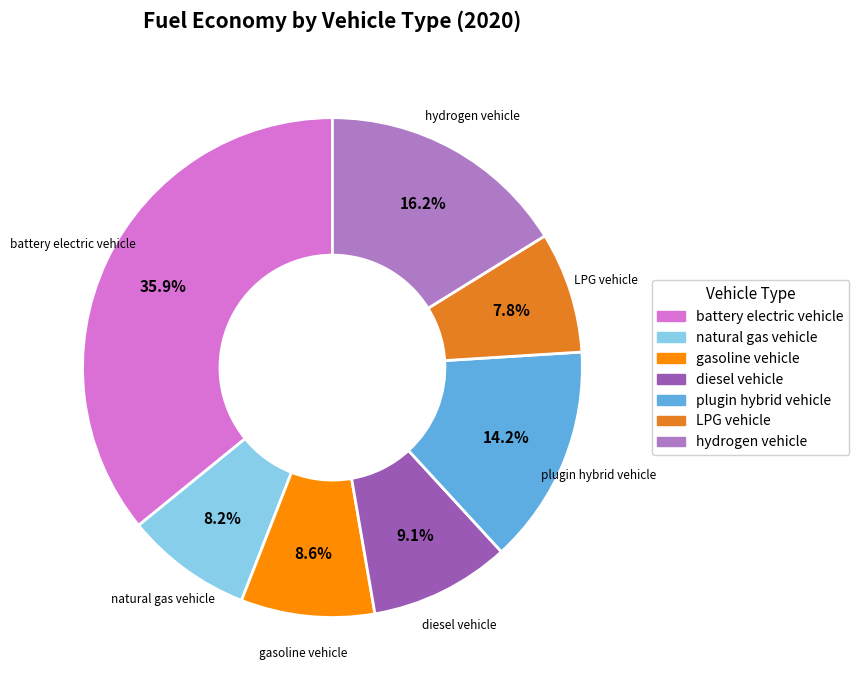

To the nearest percent, what percentage of the pie is LPG vehicle?

8%